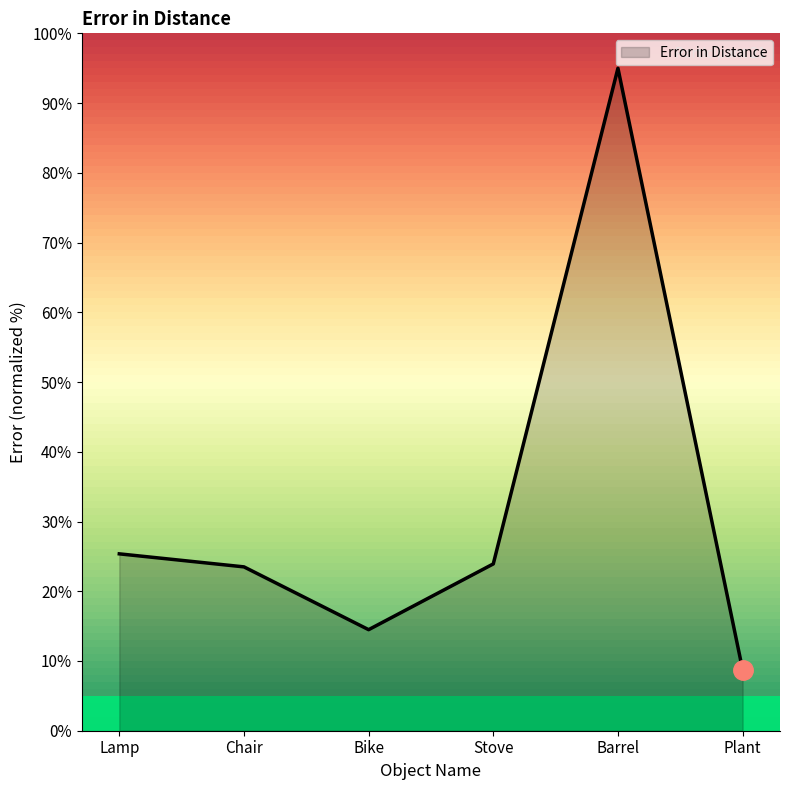

How many lines are shown in the chart?

1